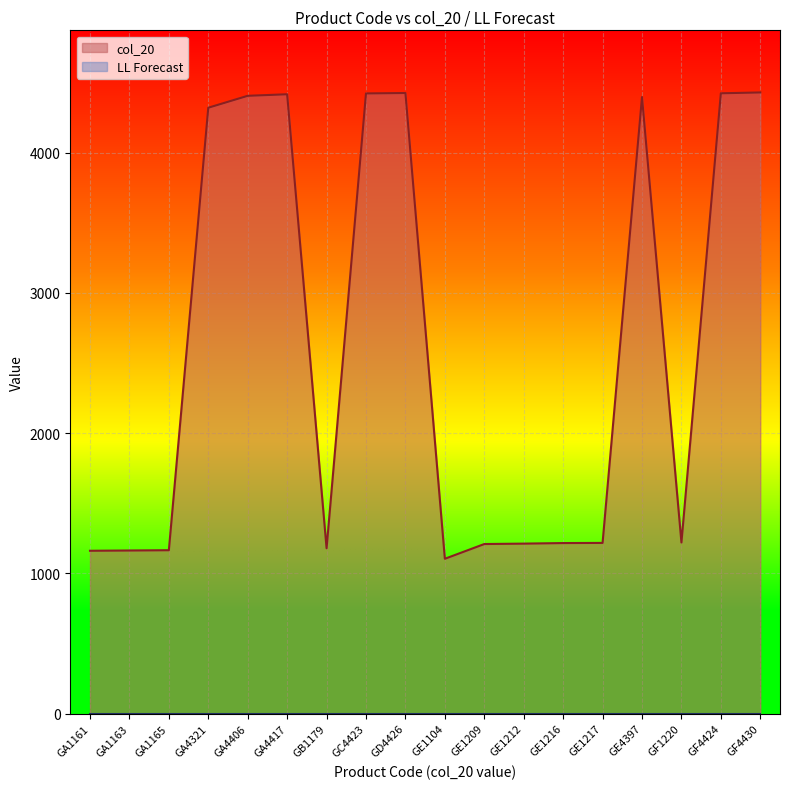

Is it true that the value at GE1217 is 1217?

True